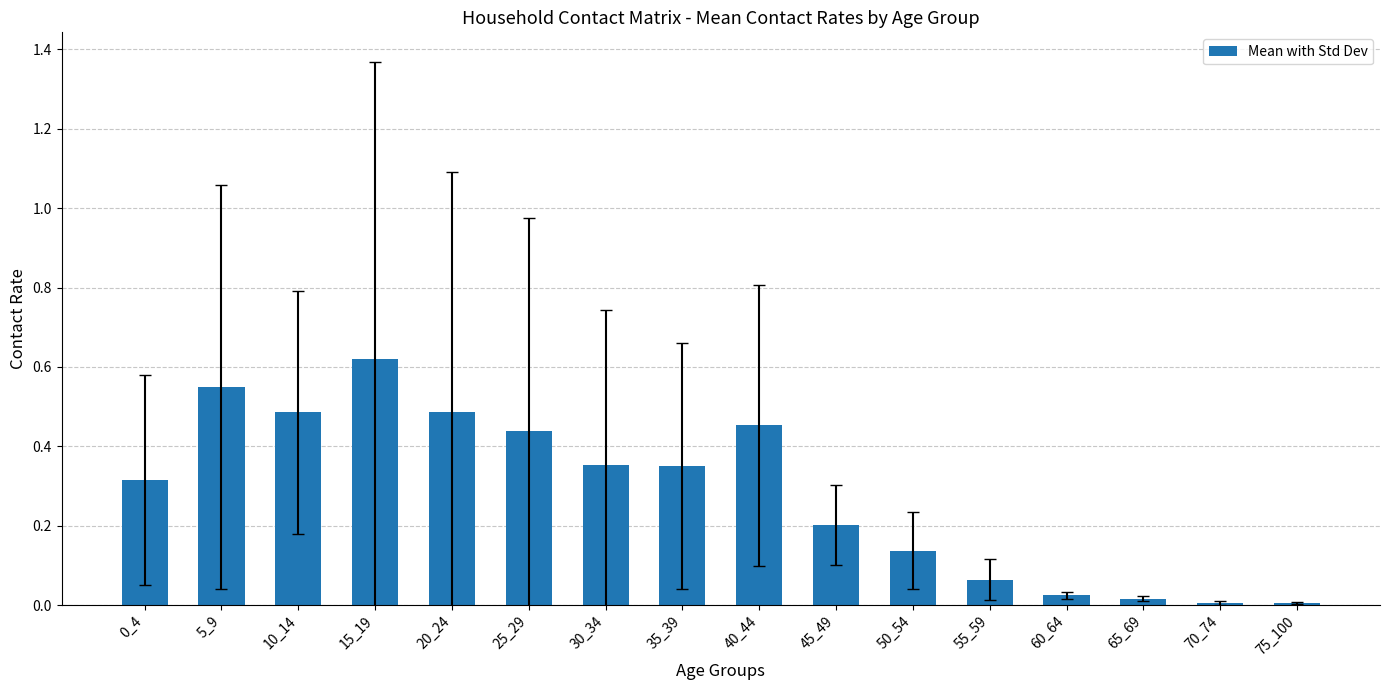

Is it true that the value at 35_39 is 0.5?

False